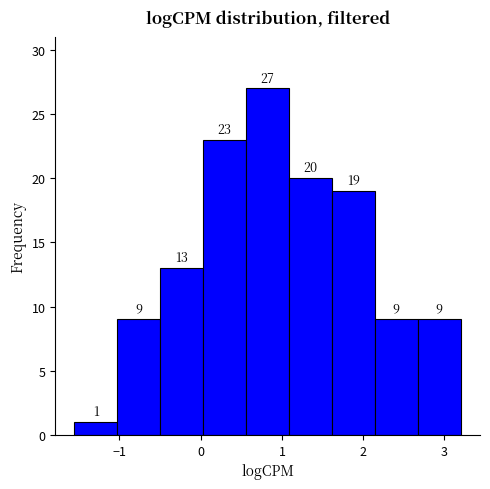

Over which range of the x-axis is the bar tallest?

0.6 to 1.1